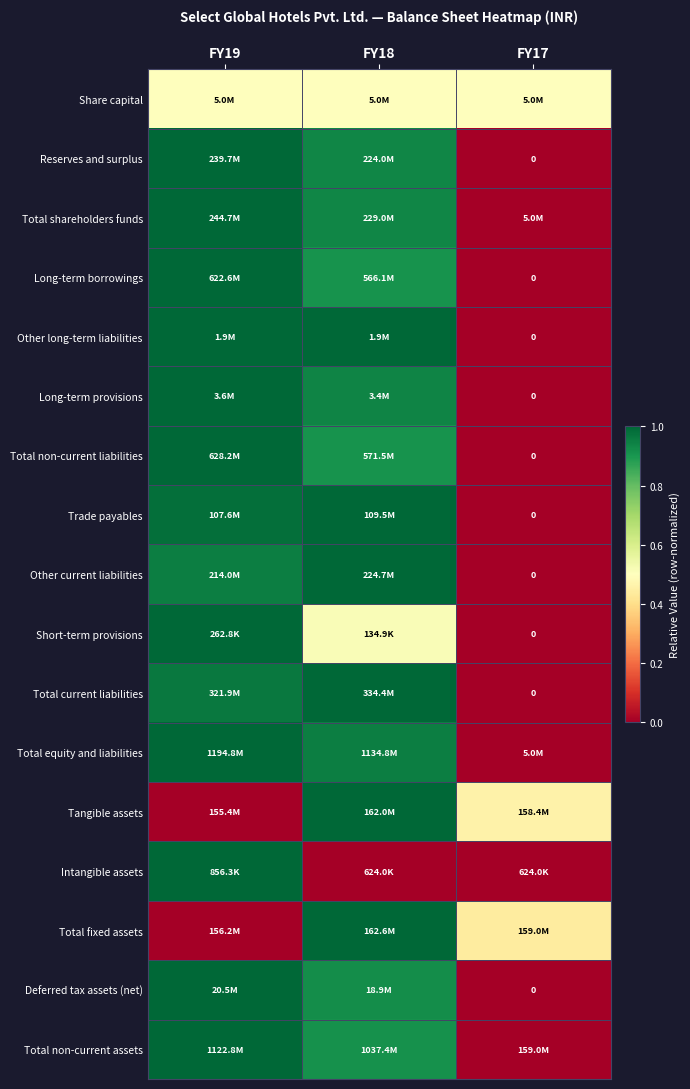

List the labels in order of Total current liabilities value, smallest first.

FY17, FY19, FY18